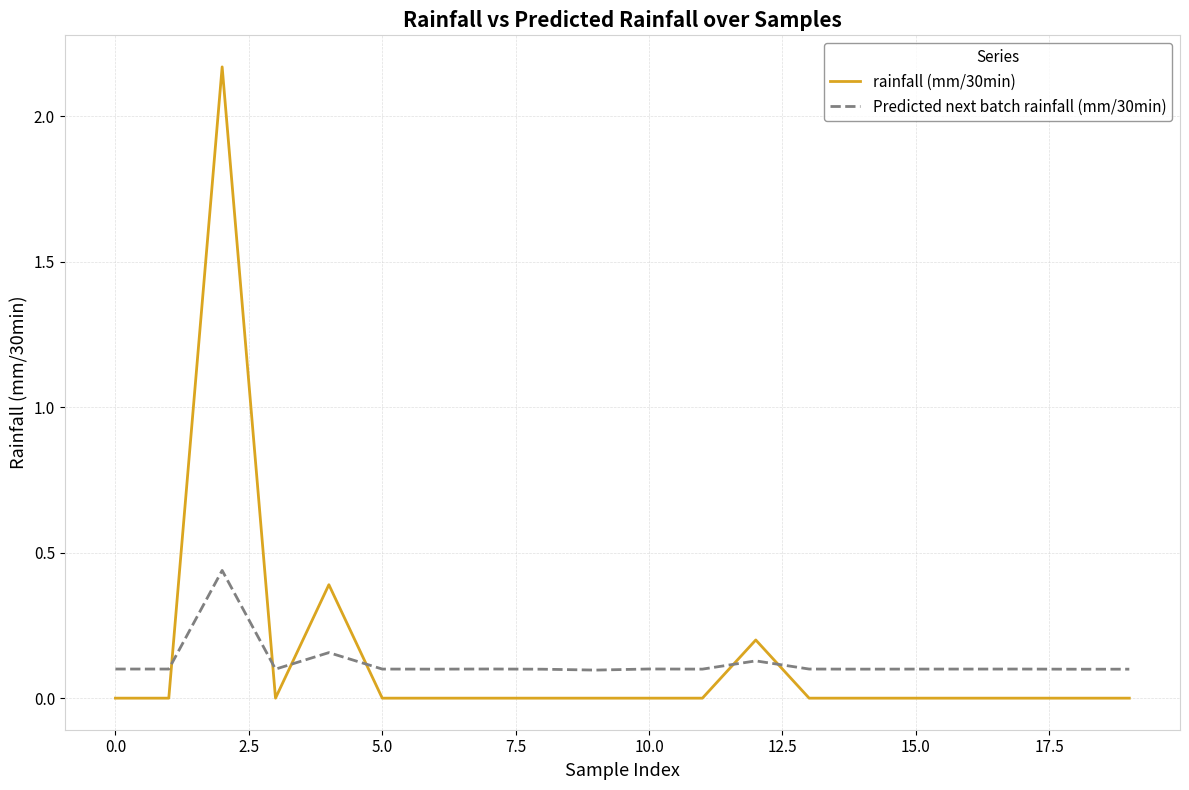

Which series ends up on top after the final intersection of Predicted next batch rainfall (mm/30min) and rainfall (mm/30min)?

Predicted next batch rainfall (mm/30min)